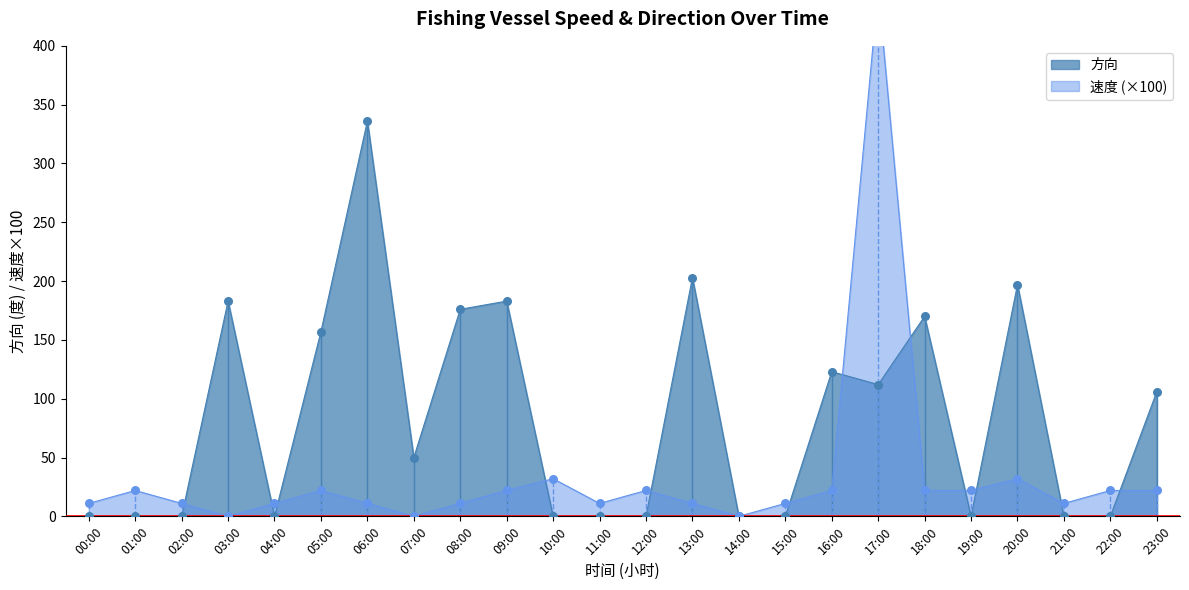

Is the value of 方向 at 19:00 greater than the value of 速度 at 02:00?

No